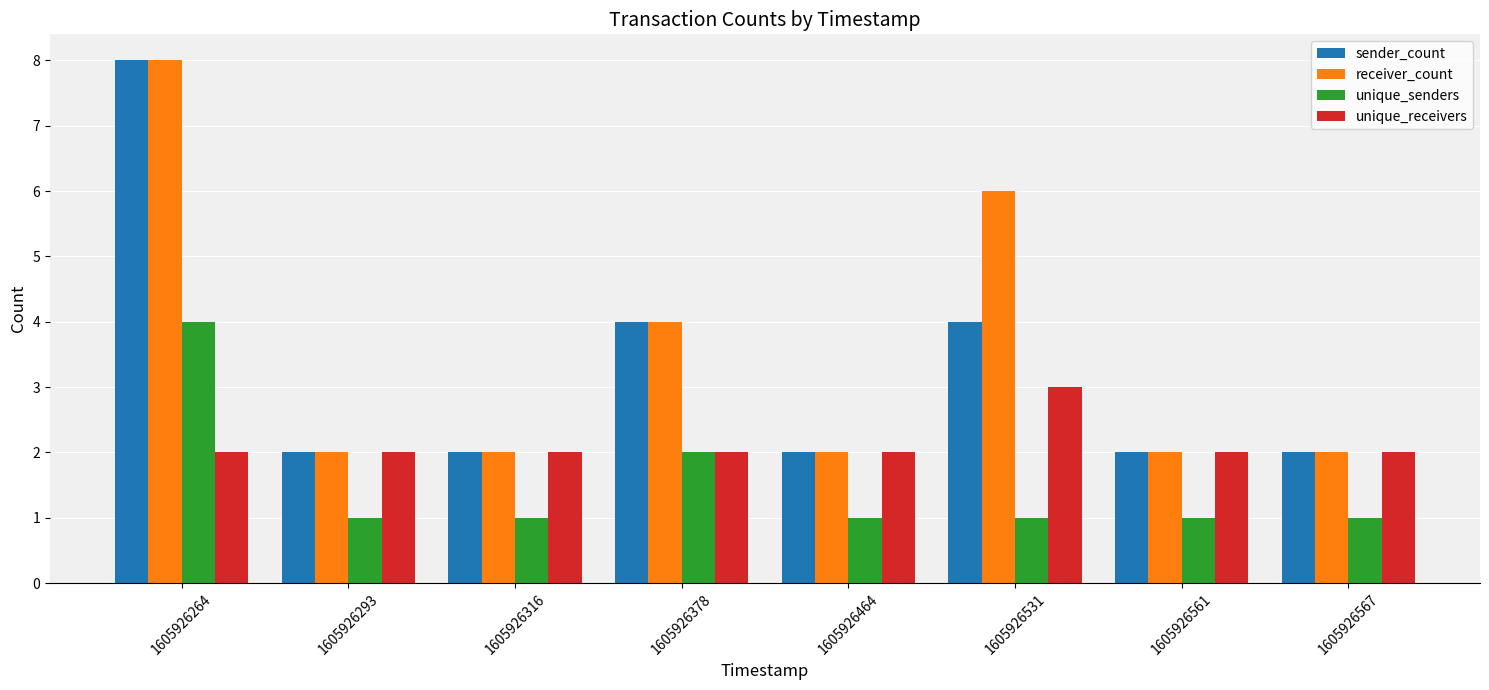

At which category is the sum across all series the highest?

1605926264